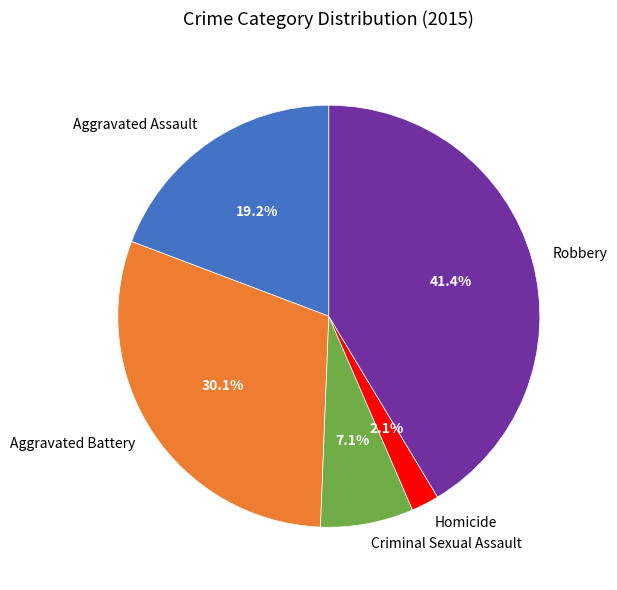

How many slices are in this pie chart?

5